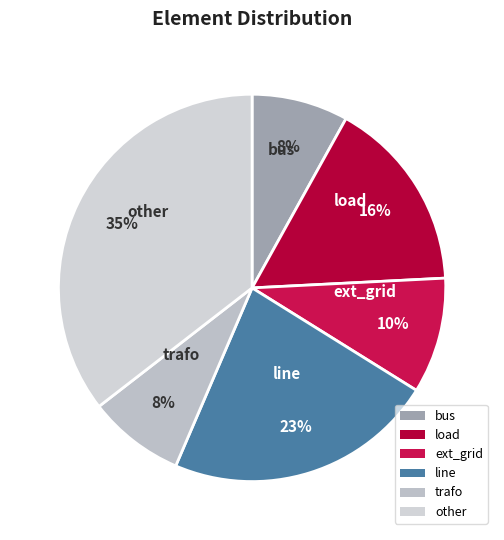

Approximately how many times larger is the value at ext_grid compared to bus?

1.2